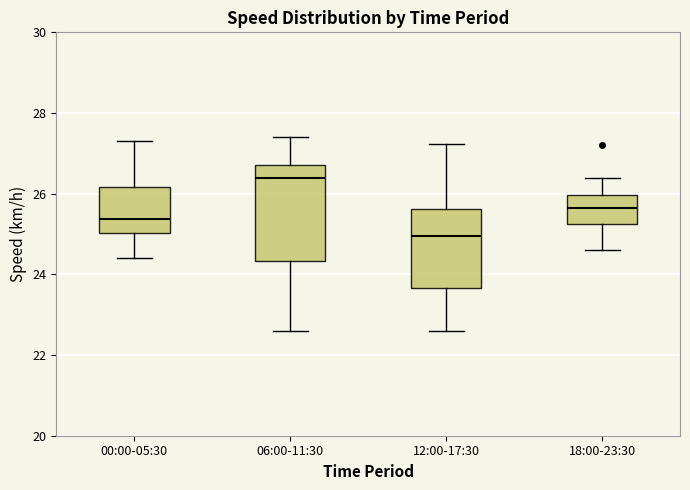

Reading left to right, read every box against the y-axis: the position of its median line, the range the box covers, and the ends of its whiskers. The values are not printed on the chart, so give them approximately, as read against the axis.

00:00-05:30: median 25.4, box 25.0 to 26.2, whiskers 24.4 to 27.4
06:00-11:30: median 26.4, box 24.4 to 26.8, whiskers 22.6 to 27.4
12:00-17:30: median 25.0, box 23.6 to 25.6, whiskers 22.6 to 27.2
18:00-23:30: median 25.6, box 25.2 to 26.0, whiskers 24.6 to 26.4